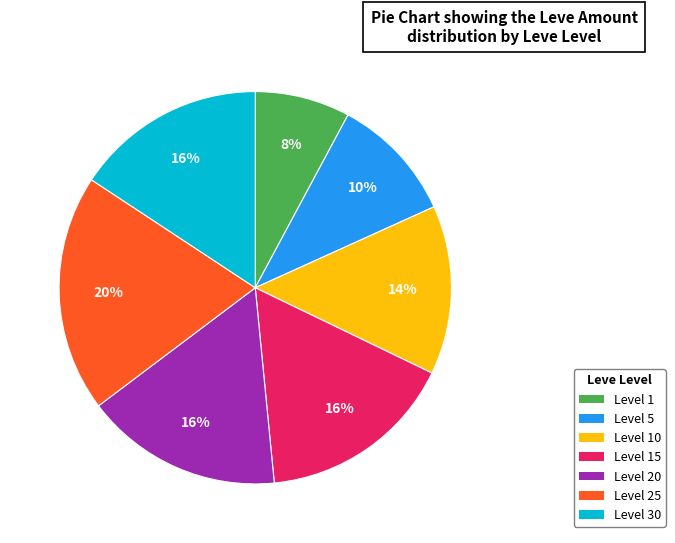

To the nearest percent, what is the difference between the largest and smallest slice percentages?

12%